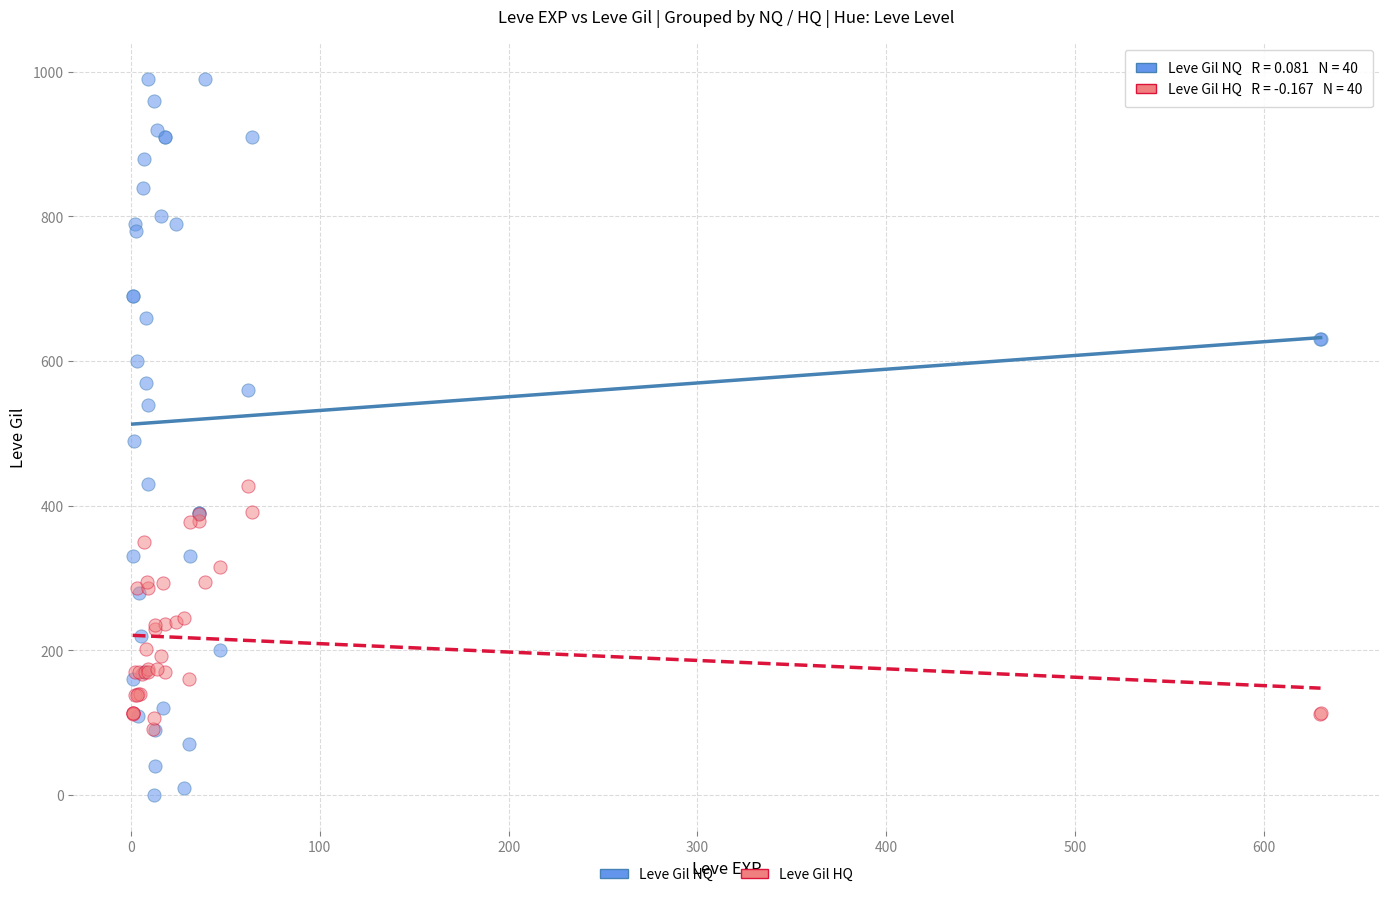

Which series contains the lowest Y value?

Leve Gil NQ